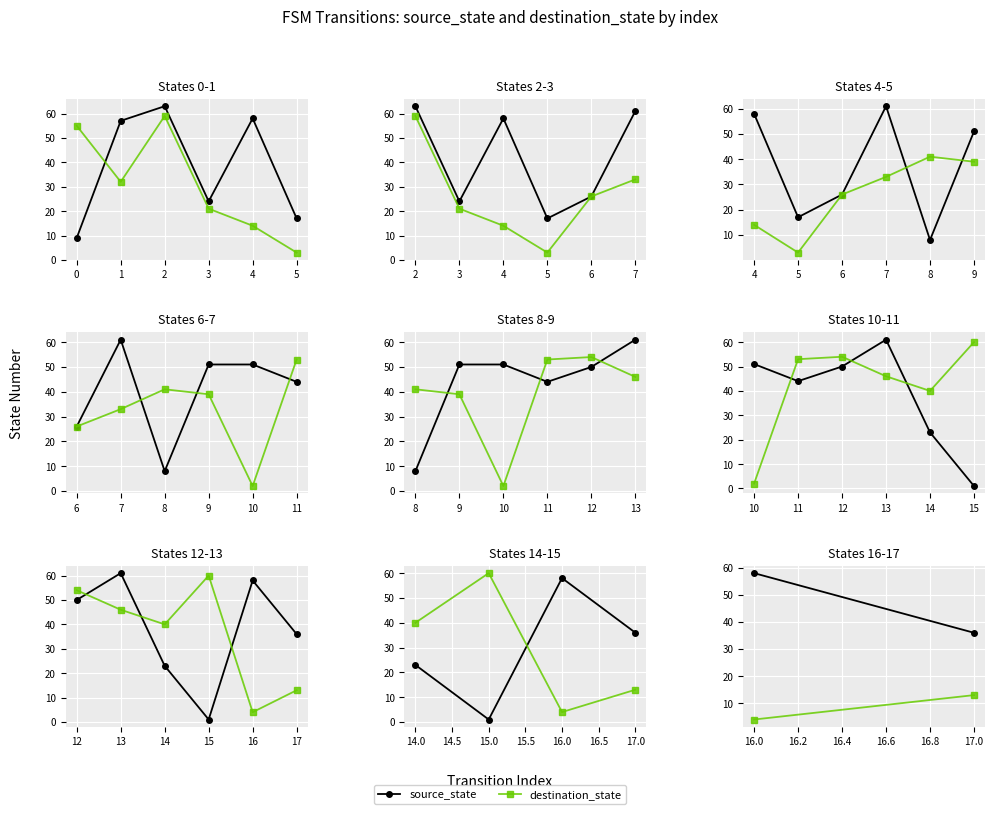

How many lines are shown in the chart?

2